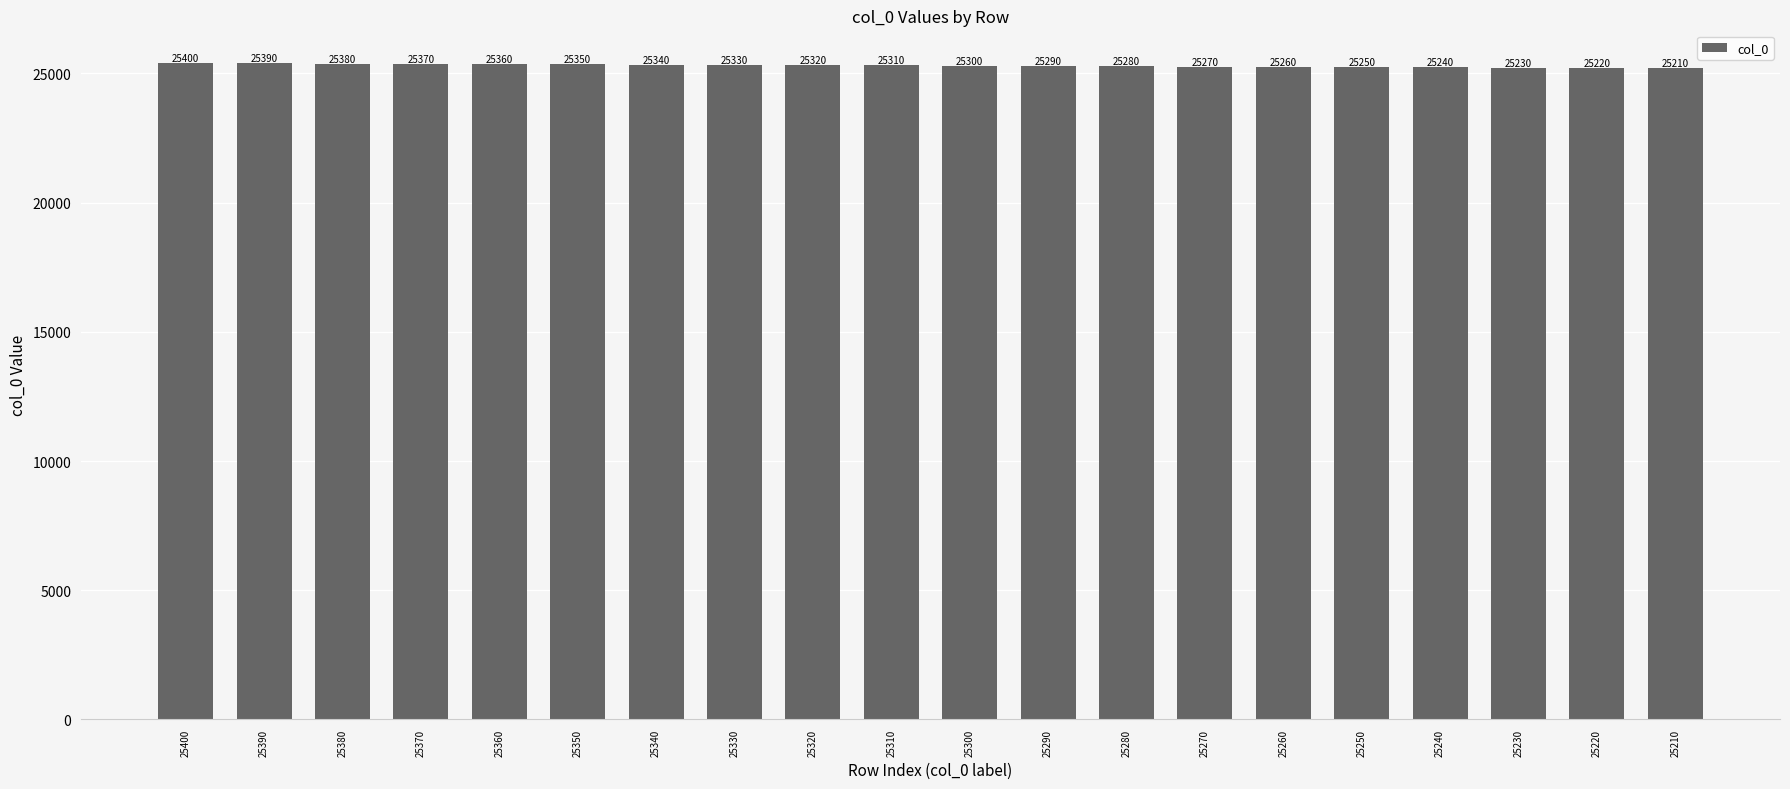

What is the difference between the maximum and minimum values?

190